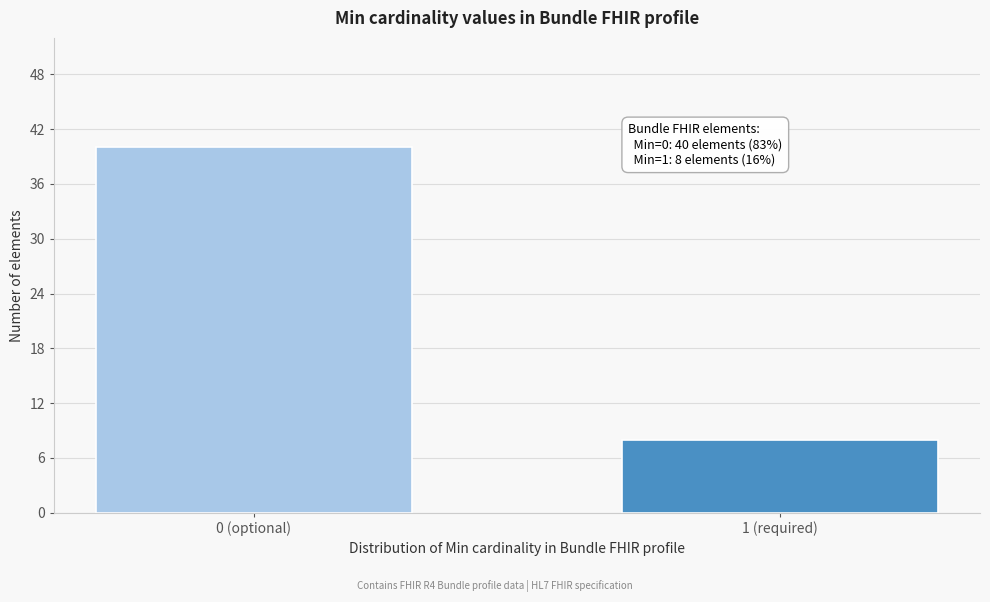

Reading left to right, extract all data points from this chart.

0 (optional)=40	1 (required)=8